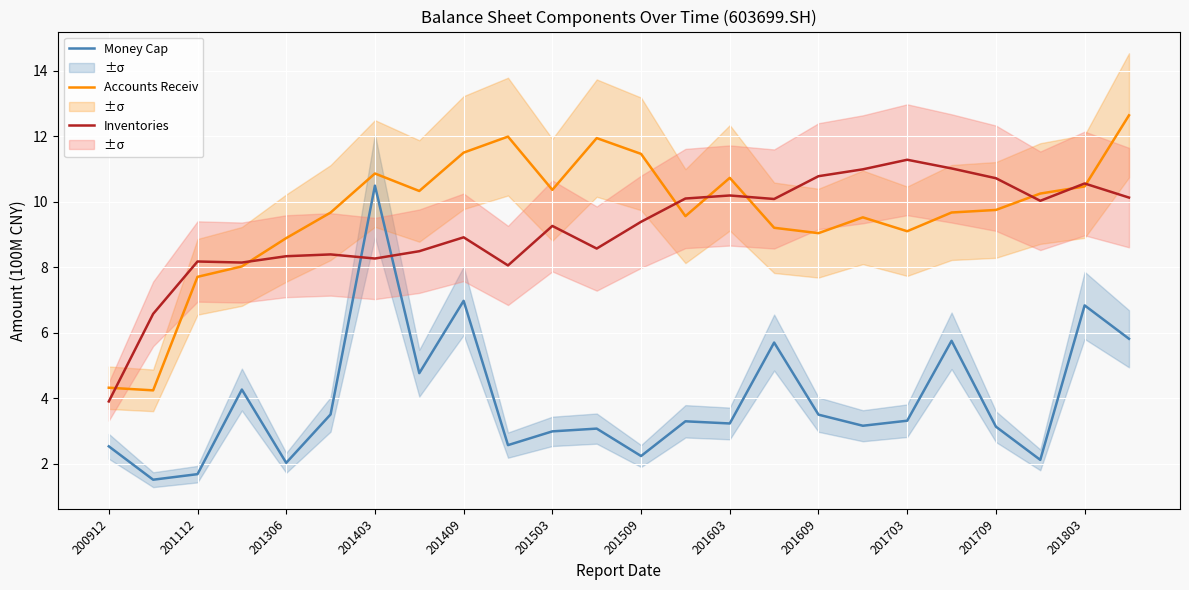

Which category has the lowest value in the Inventories series?

200912